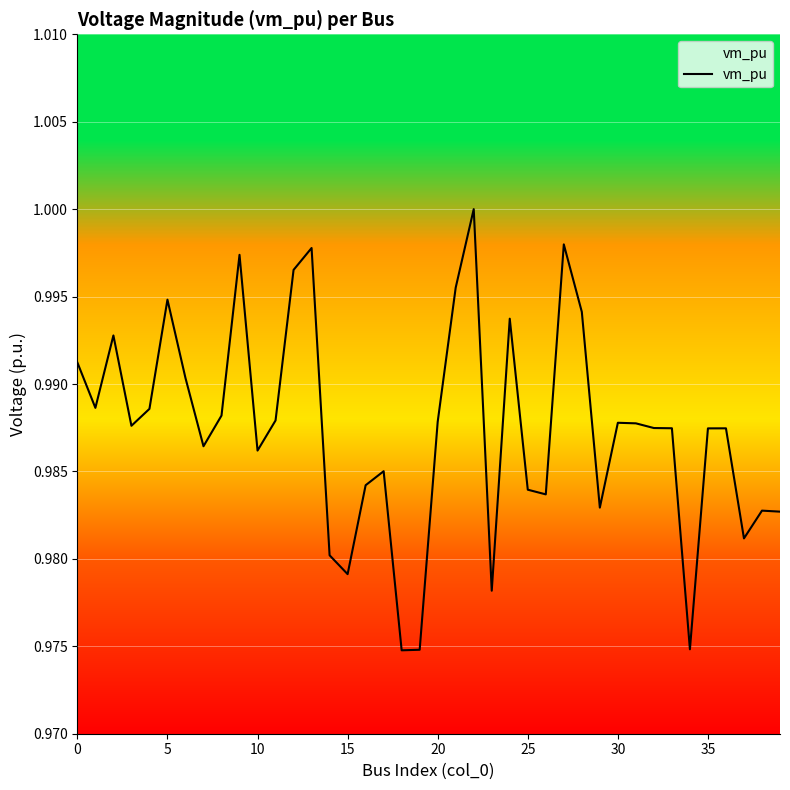

Does the chart display data point markers on the line(s)?

No